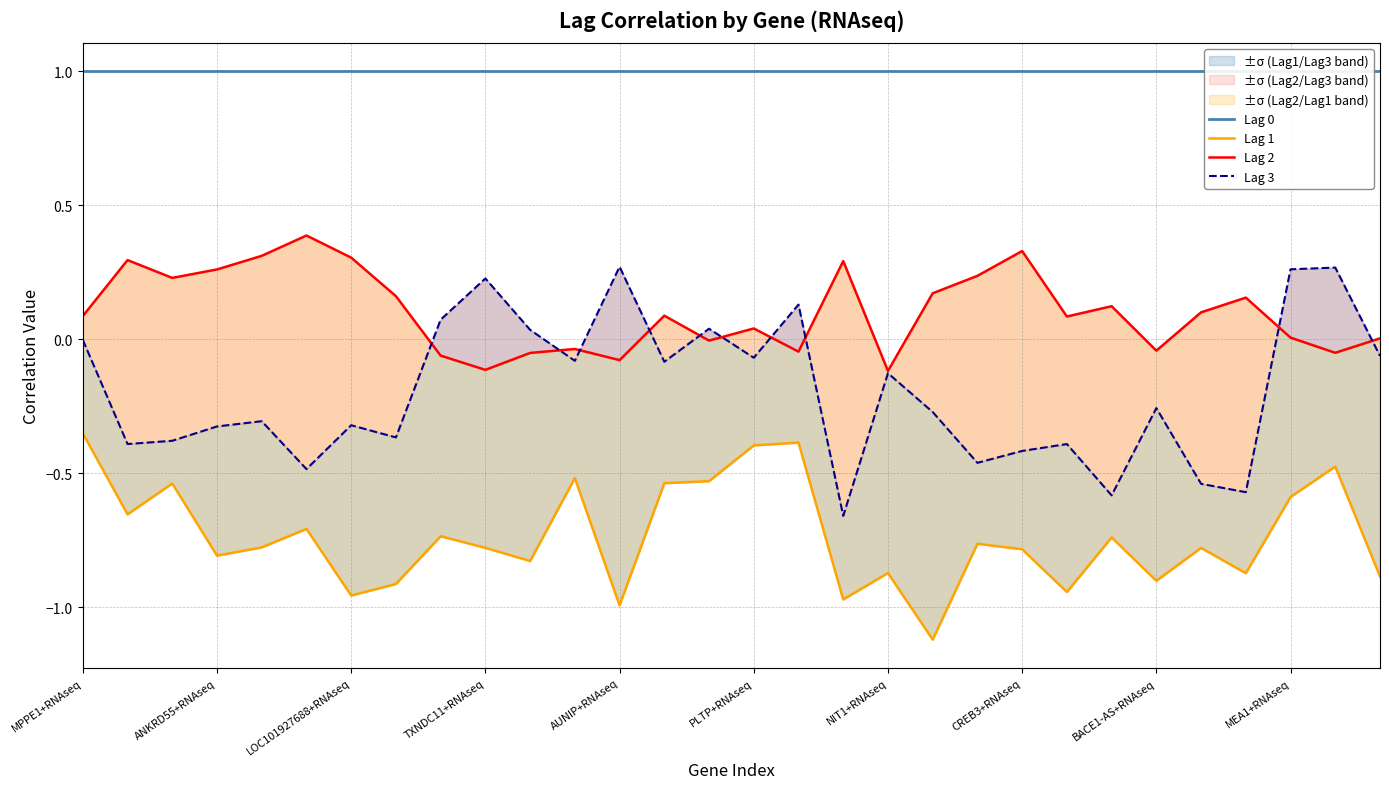

What is the total value across all series at 26?

-0.3